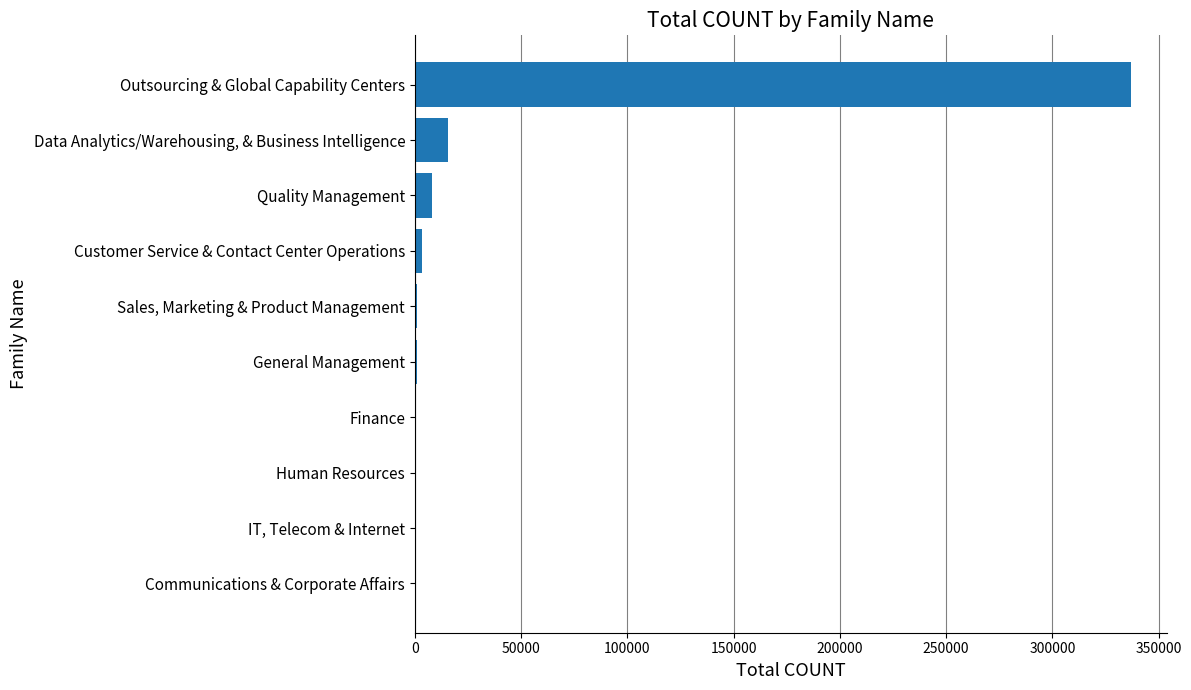

What is the maximum value shown in the chart?

336882